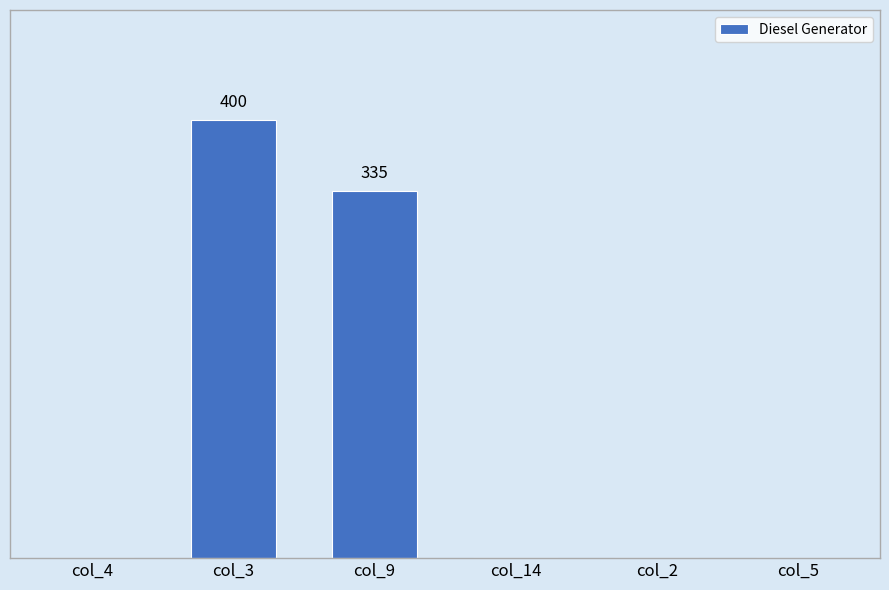

How many values are between 0 and 335?

5